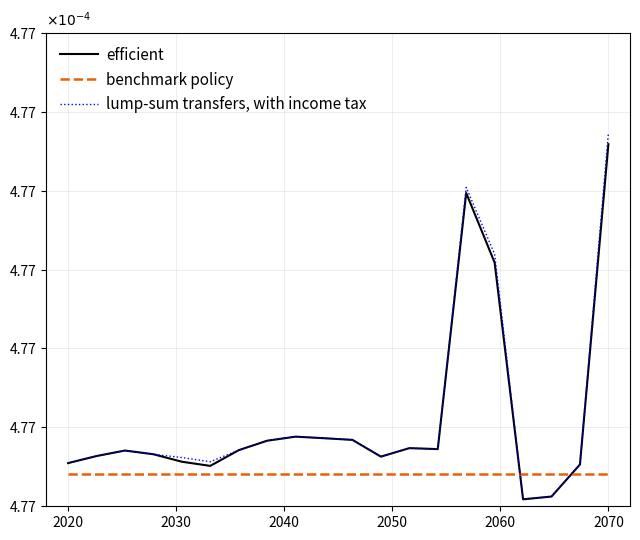

Where is the first local maximum for lump-sum transfers, with income tax?

2040